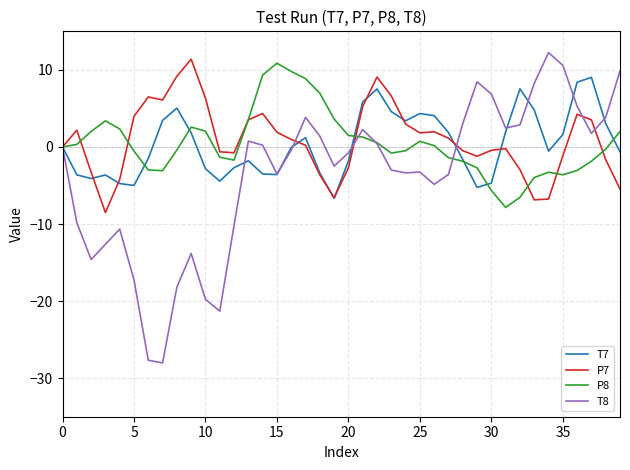

What is the minimum value shown in the chart?

-28.0